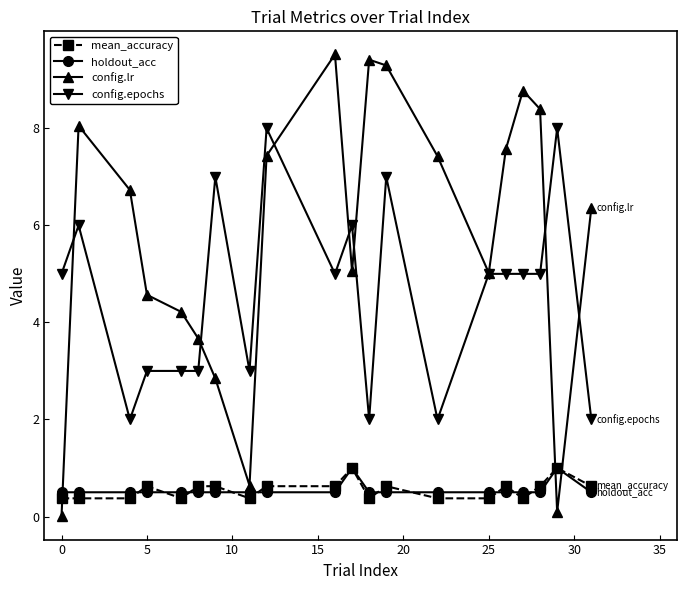

Which series has the largest total across all categories?

config.lr